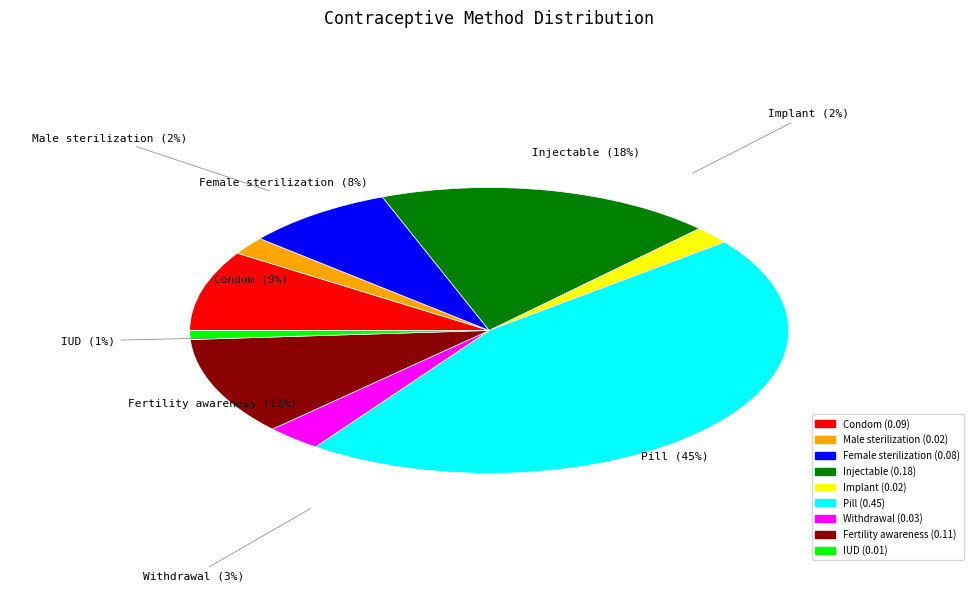

Which slice is the smallest?

IUD